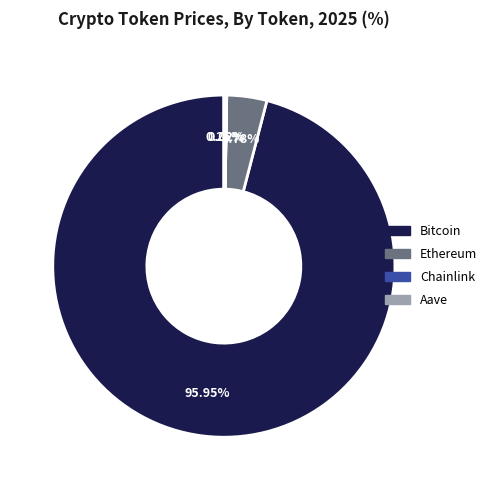

Between Ethereum and Bitcoin, which is larger?

Bitcoin